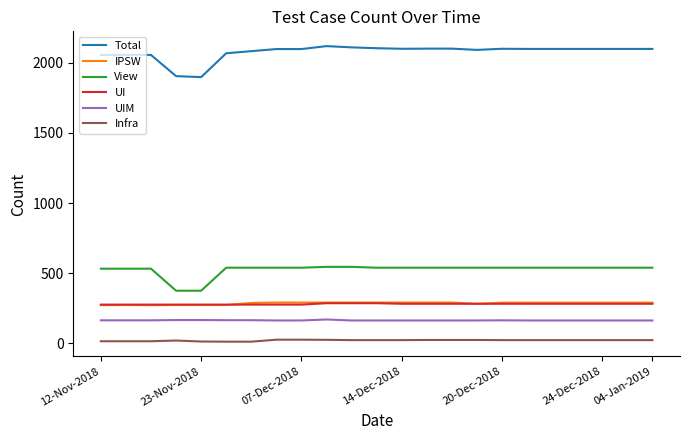

Which series has the largest total across all categories?

Total